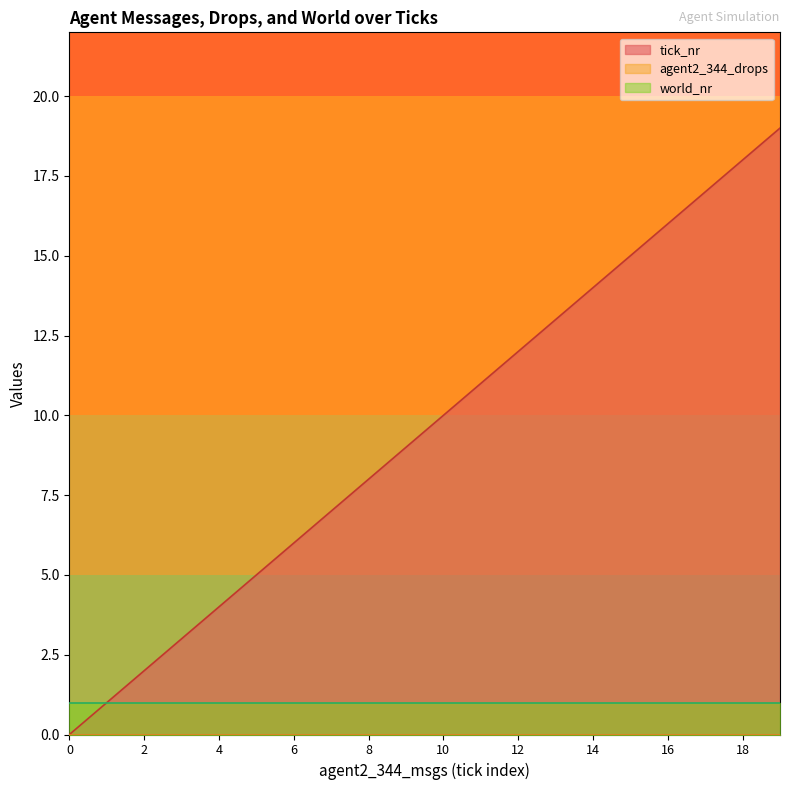

True or false: tick_nr and agent2_344_drops cross at least once.

False